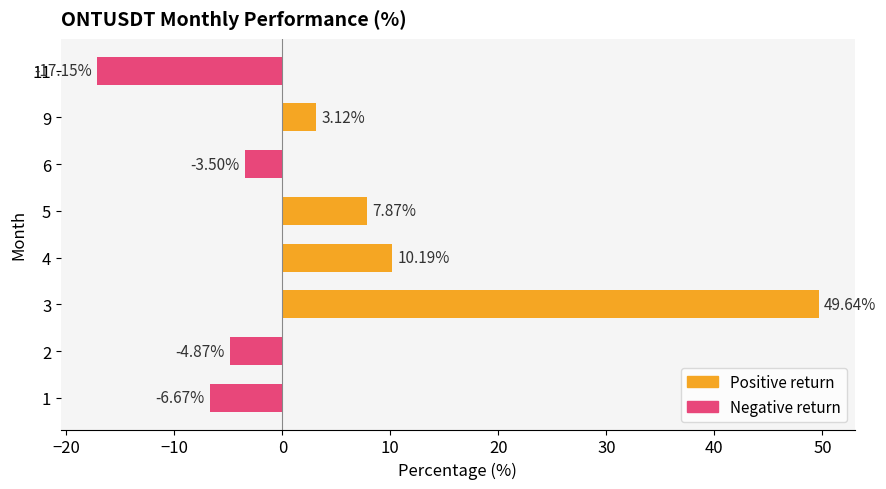

What is the sum of all values?

38.6